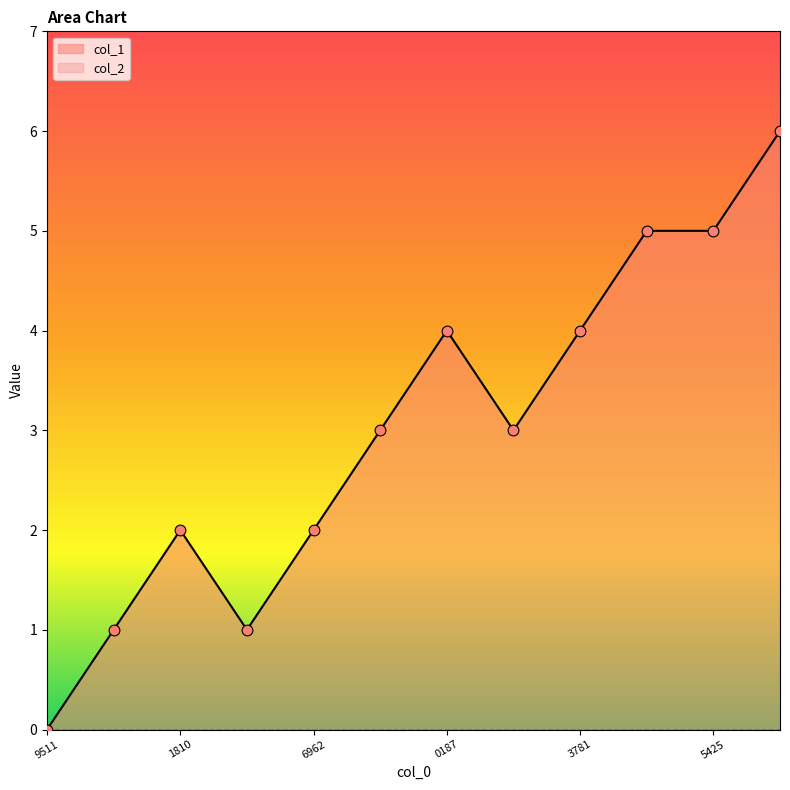

The col_1 series shows 1 at 1810. True or false?

False